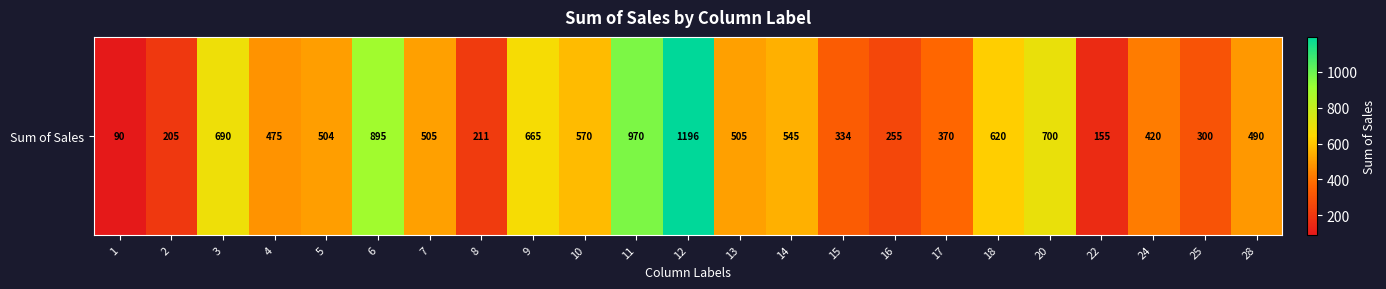

True or false: the data shows 211 at 8.

True